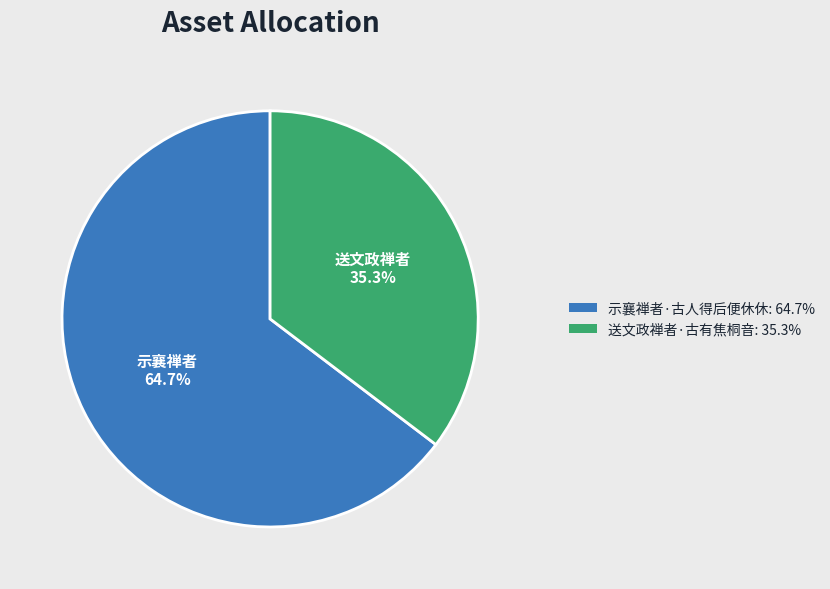

Which slice is the smallest?

送文政禅者·古有焦桐音